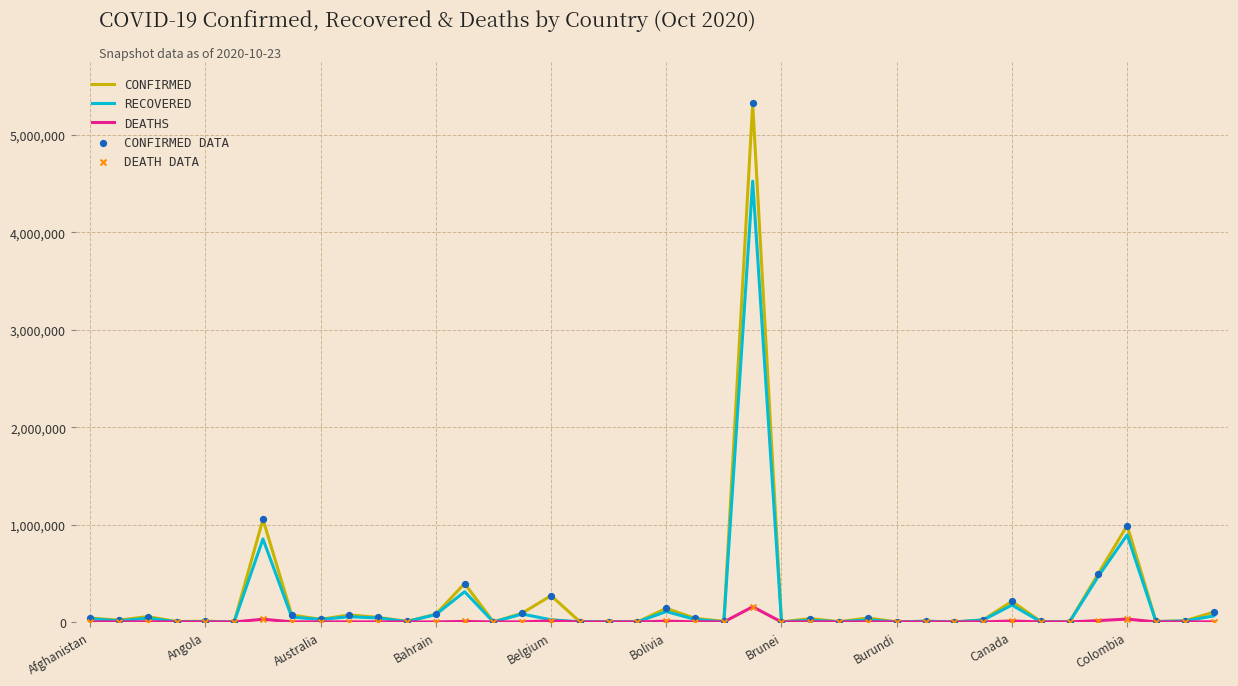

Rank the series by their maximum value, from lowest to highest.

DEATHS, RECOVERED, CONFIRMED